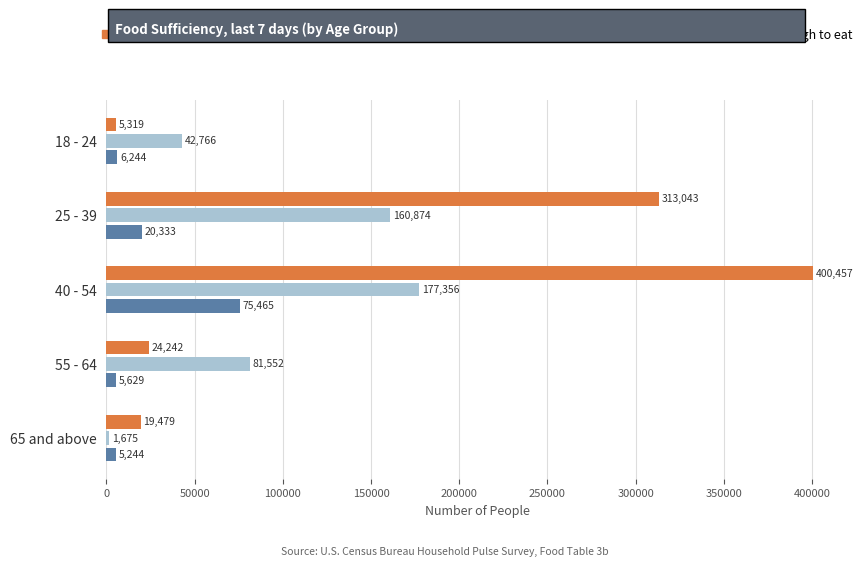

Rank the series by their maximum value, from lowest to highest.

Sometimes not enough to eat, Enough food, but not always the types wanted, Enough of the types of food wanted